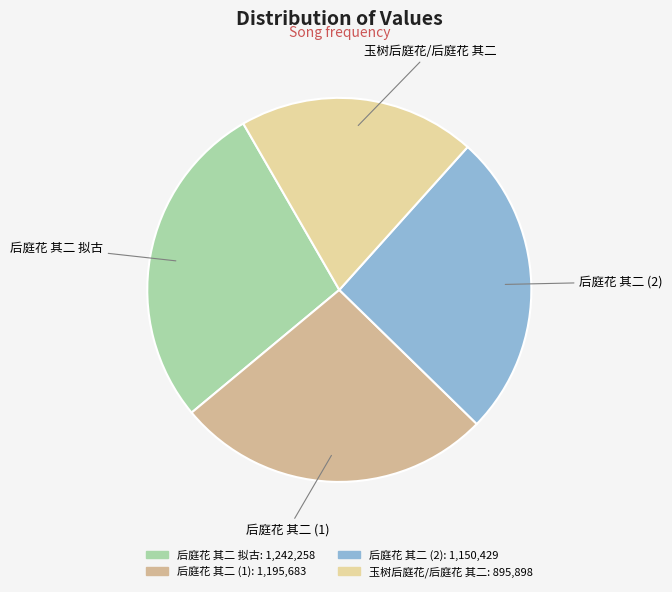

Does any single category account for the majority?

No